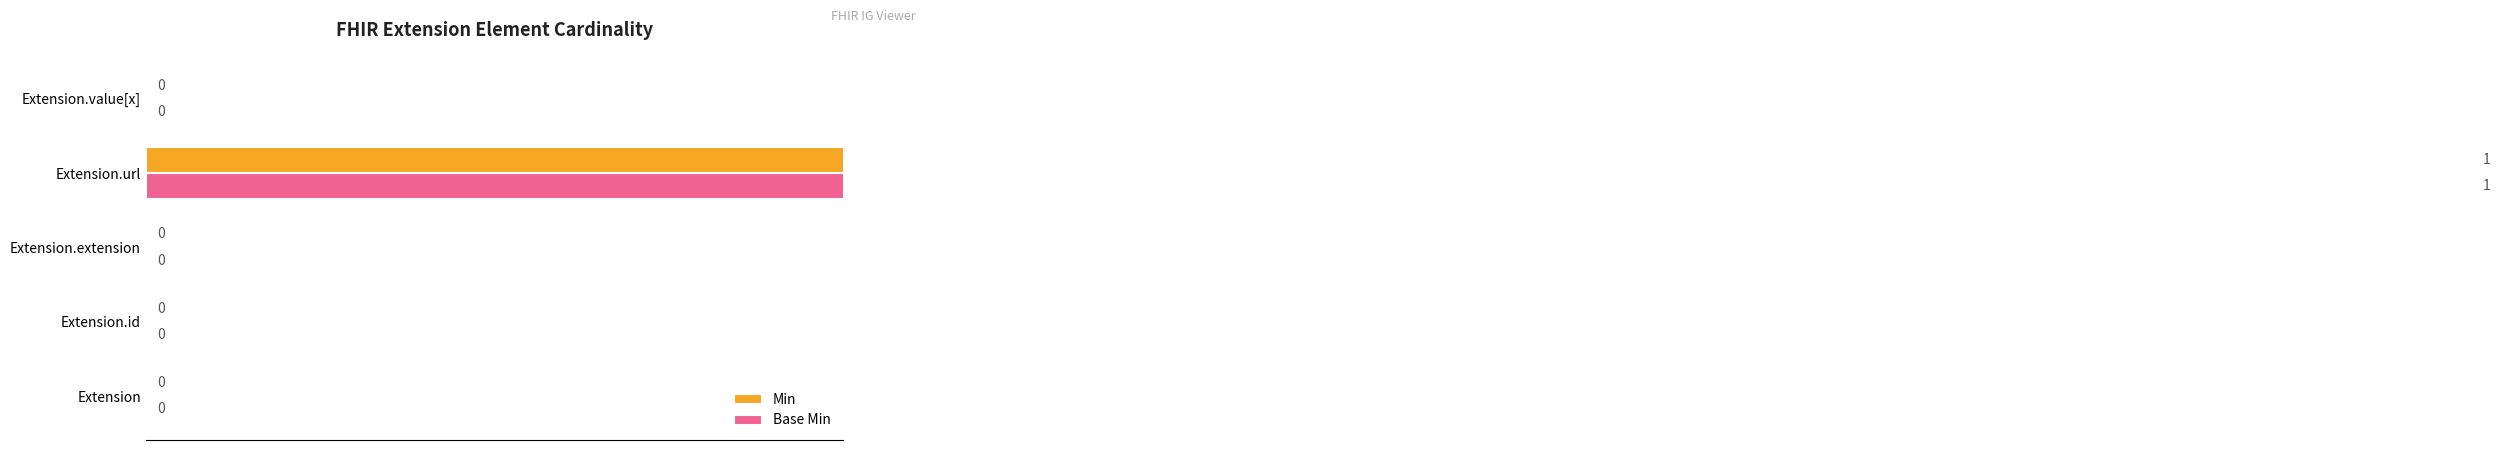

Between Extension.extension and Extension.id, which is larger?

Extension.extension